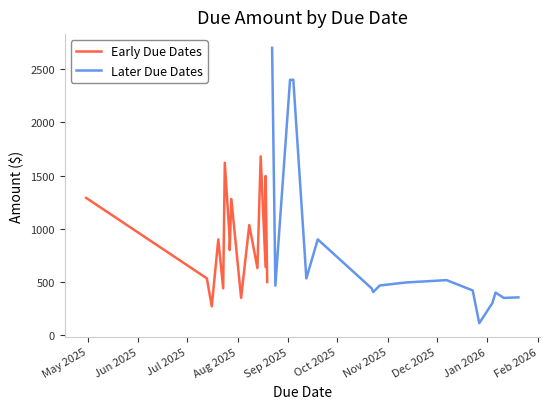

What is the minimum value for Later Due Dates?

112.5